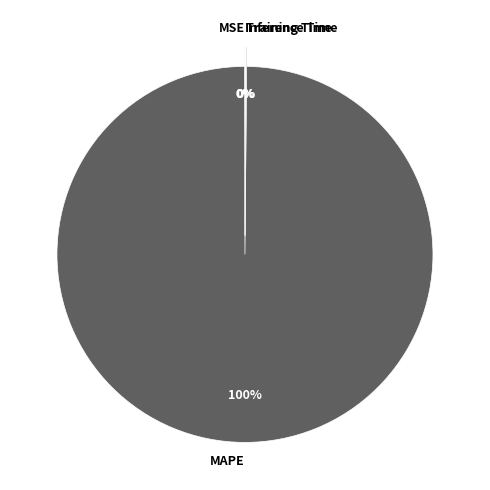

To the nearest percent, what is the difference between the largest and smallest slice percentages?

100%